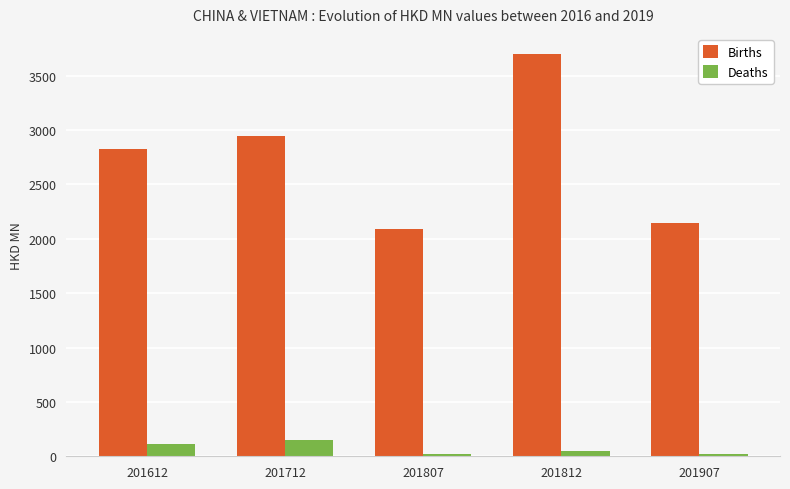

What is the total value across all series at 201712?

3091.6